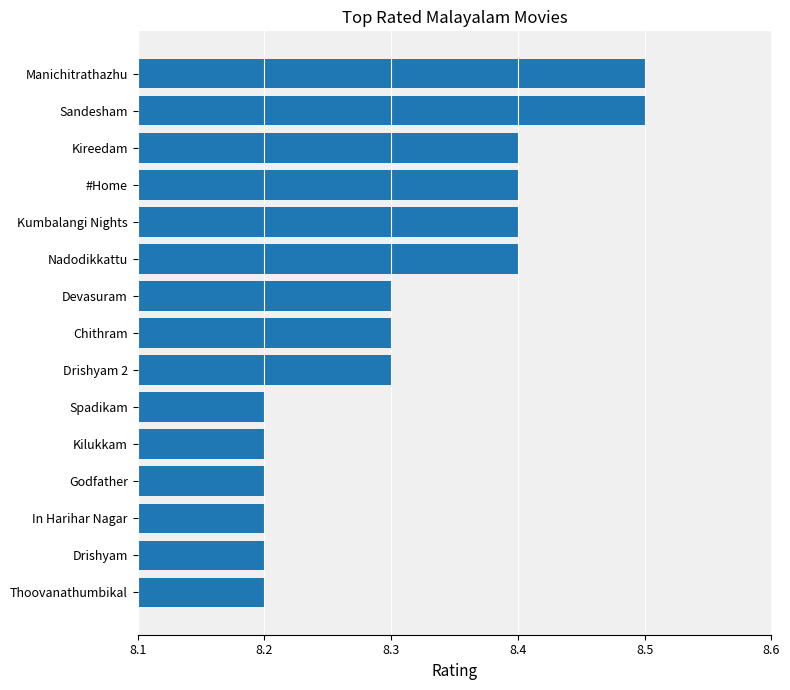

True or false: the data shows 3.6 at Spadikam.

False